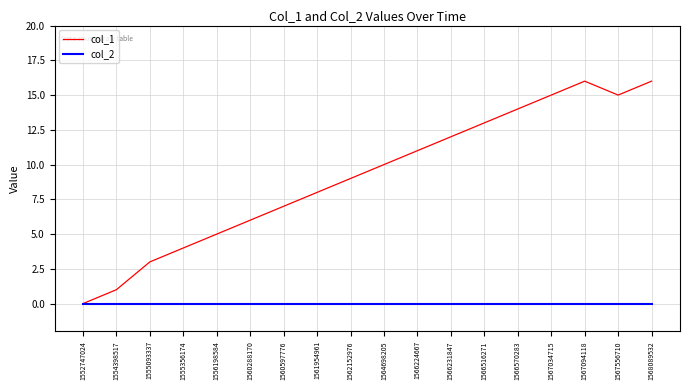

Reading left to right, what are all the values shown in this chart?

col_1: 0	1	3	4	5	6	7	8	9	10	11	12	13	14	15	16	15	16
col_2: 0	0	0	0	0	0	0	0	0	0	0	0	0	0	0	0	0	0